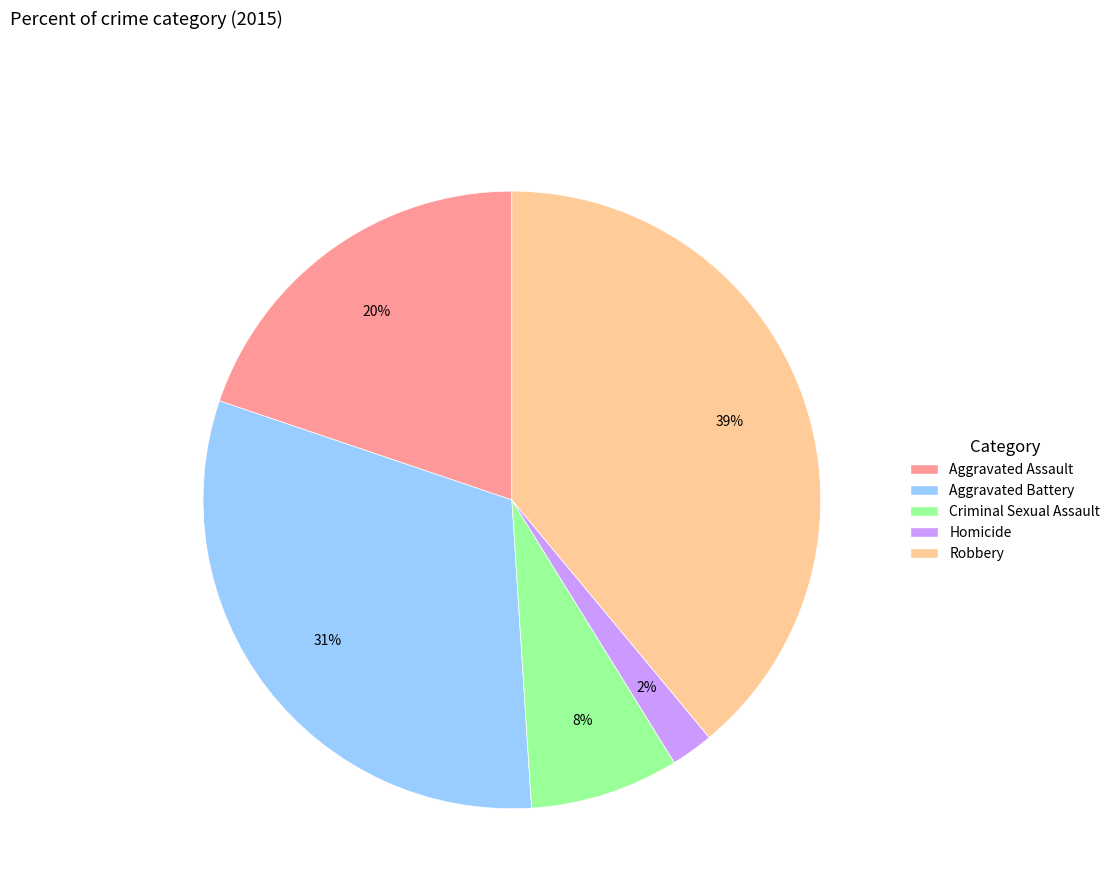

What is the largest slice in the pie chart?

Robbery